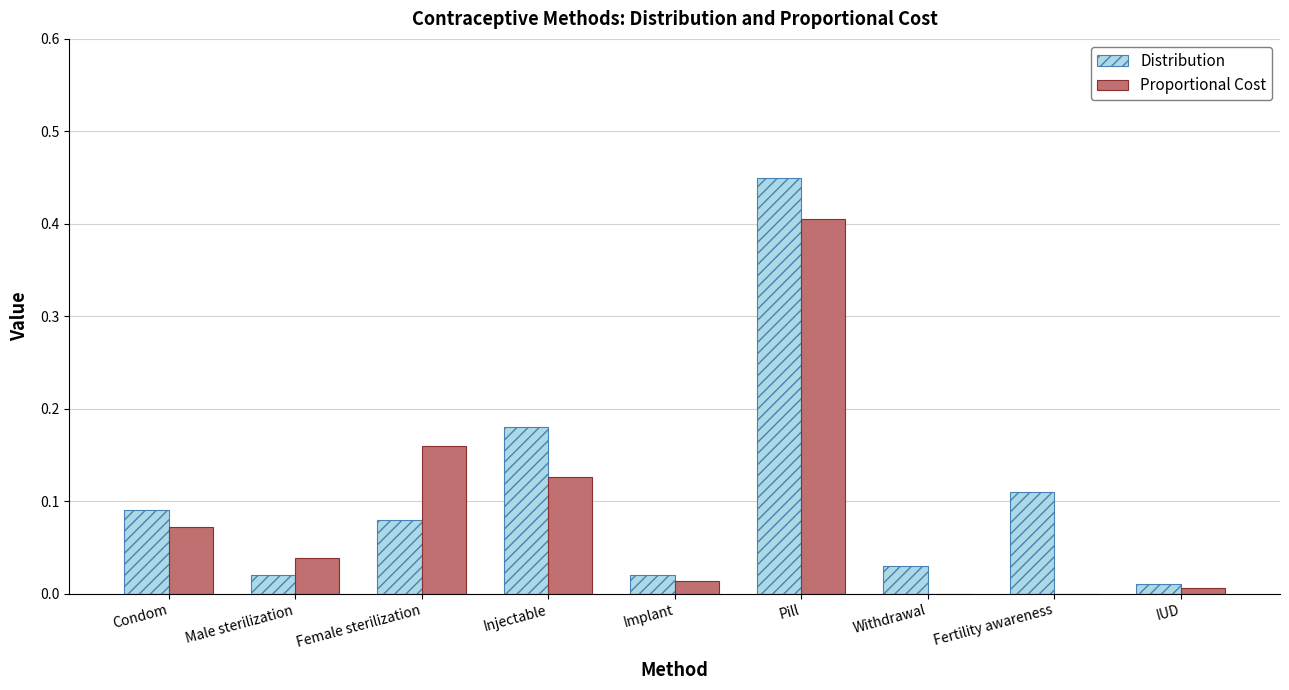

Is the value of Proportional Cost at Fertility awareness greater than the value of Distribution at Implant?

No